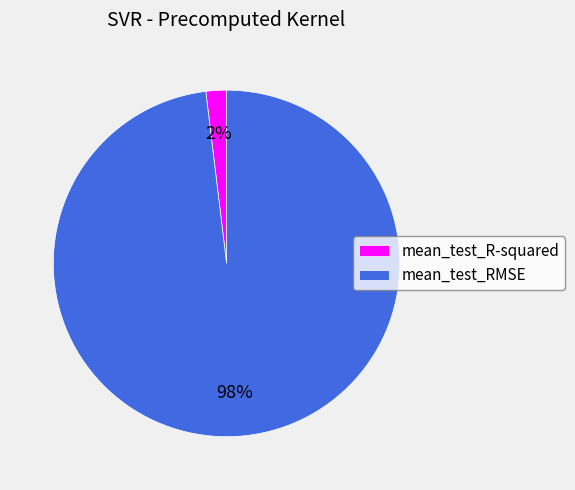

To the nearest percent, what is the difference between the largest and smallest slice percentages?

96%